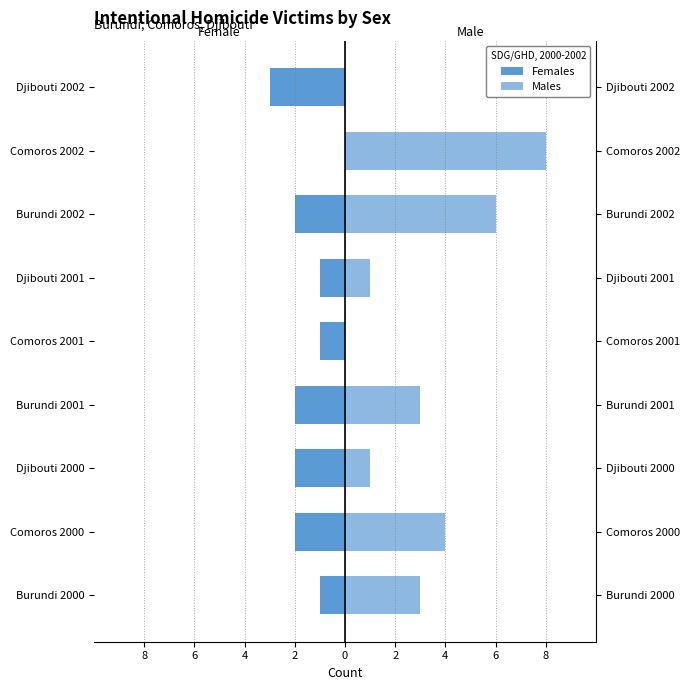

What is the difference between the maximum and minimum values in the Females series?

3